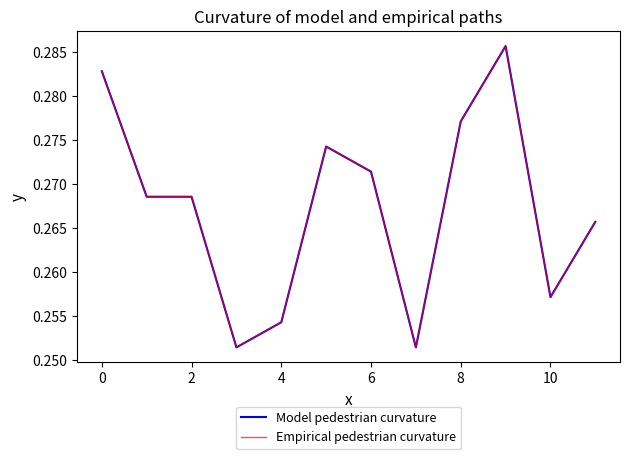

Is this an area chart (filled region under the line)?

No